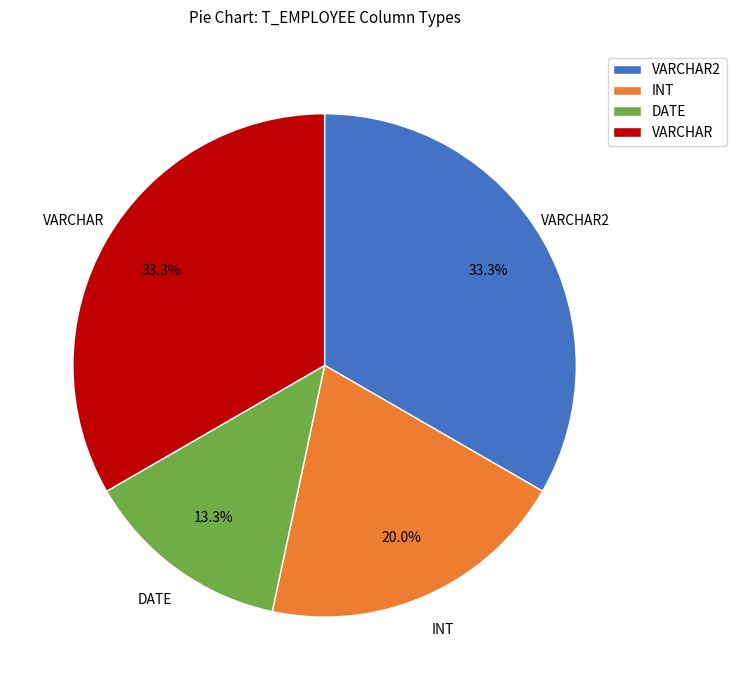

Does VARCHAR account for over 50% of the chart?

No